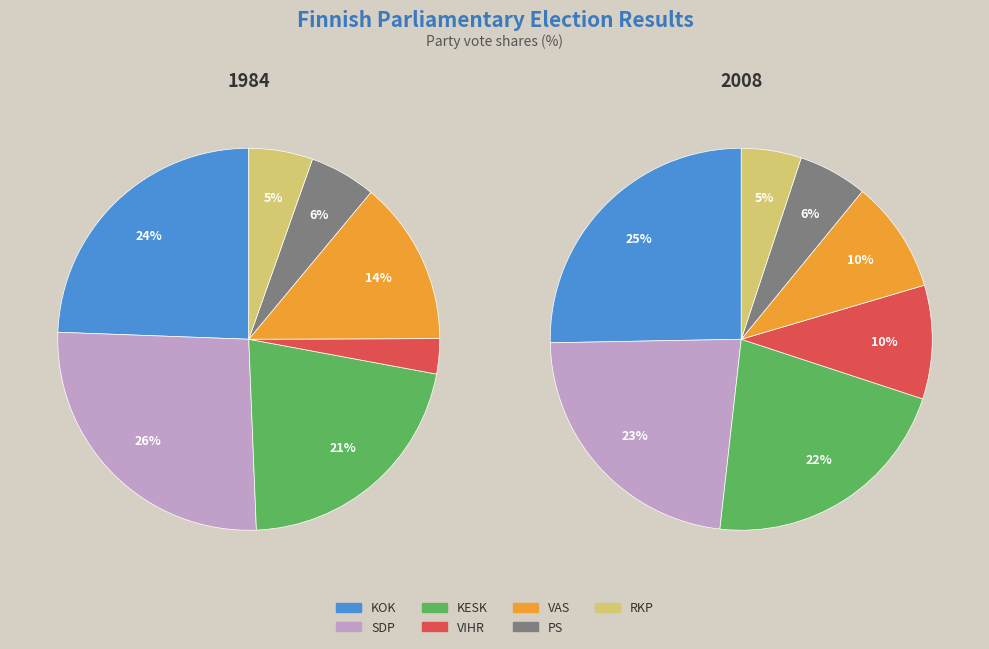

How many segments does this pie chart have?

7